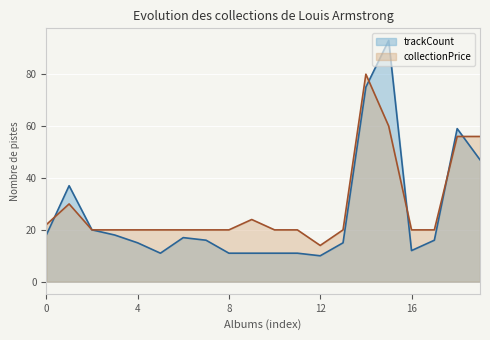

The collectionPrice series shows 33.3 at 4. True or false?

False